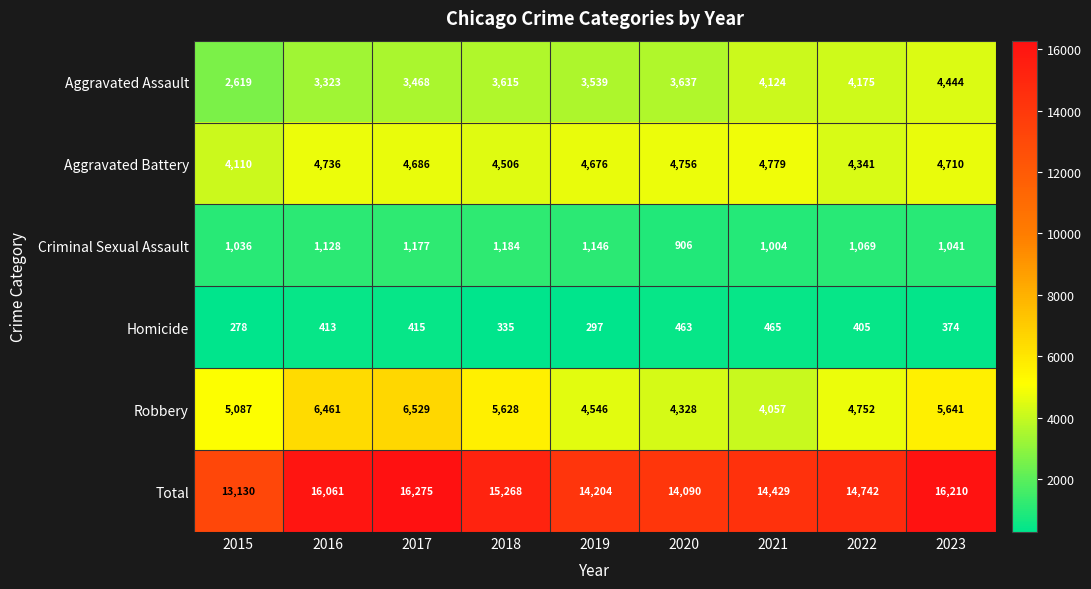

What is the spread (max minus min) of values at 2021?

13964